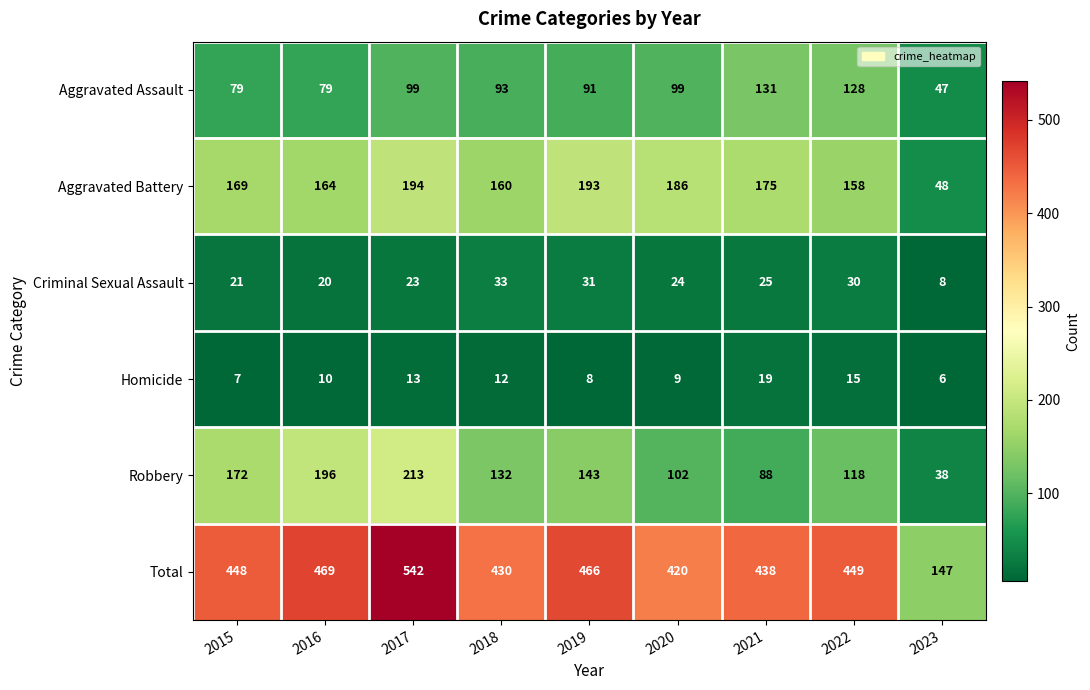

Where does the Aggravated Assault series first go above 93?

2017